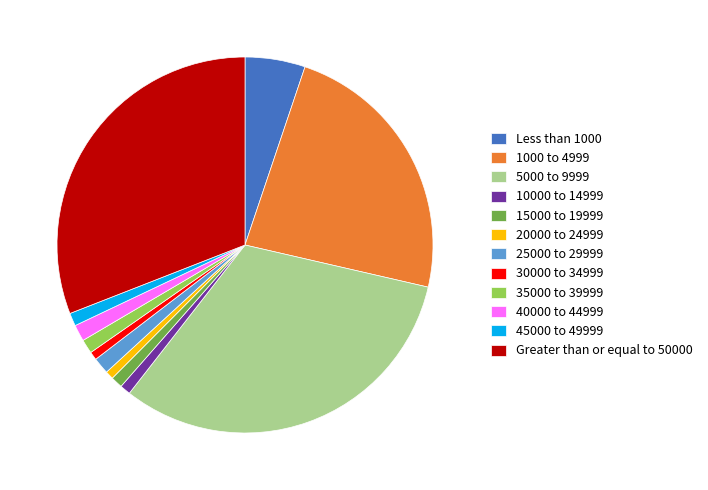

Is there a majority slice in this chart?

No